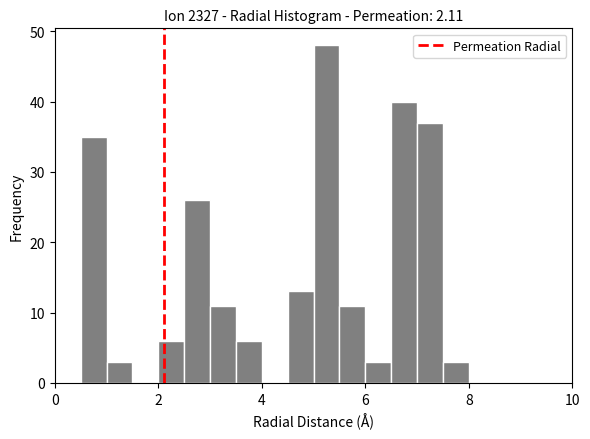

Around what value on the x-axis is the tallest bar? Give the approximate position of its centre, as read against the axis.

5.2